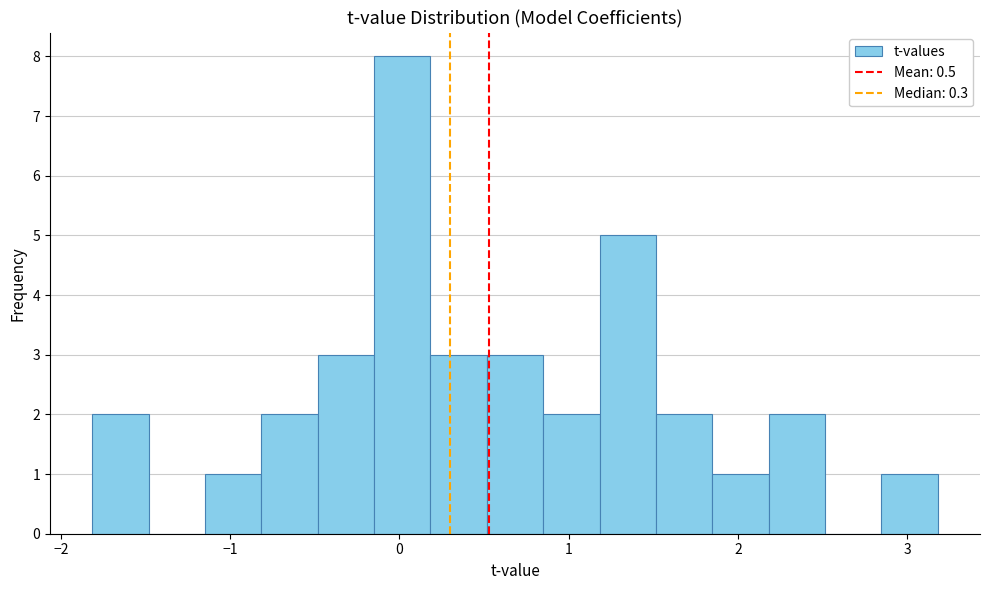

Around what value on the x-axis is the tallest bar? Give the approximate position of its centre, as read against the axis.

0.0